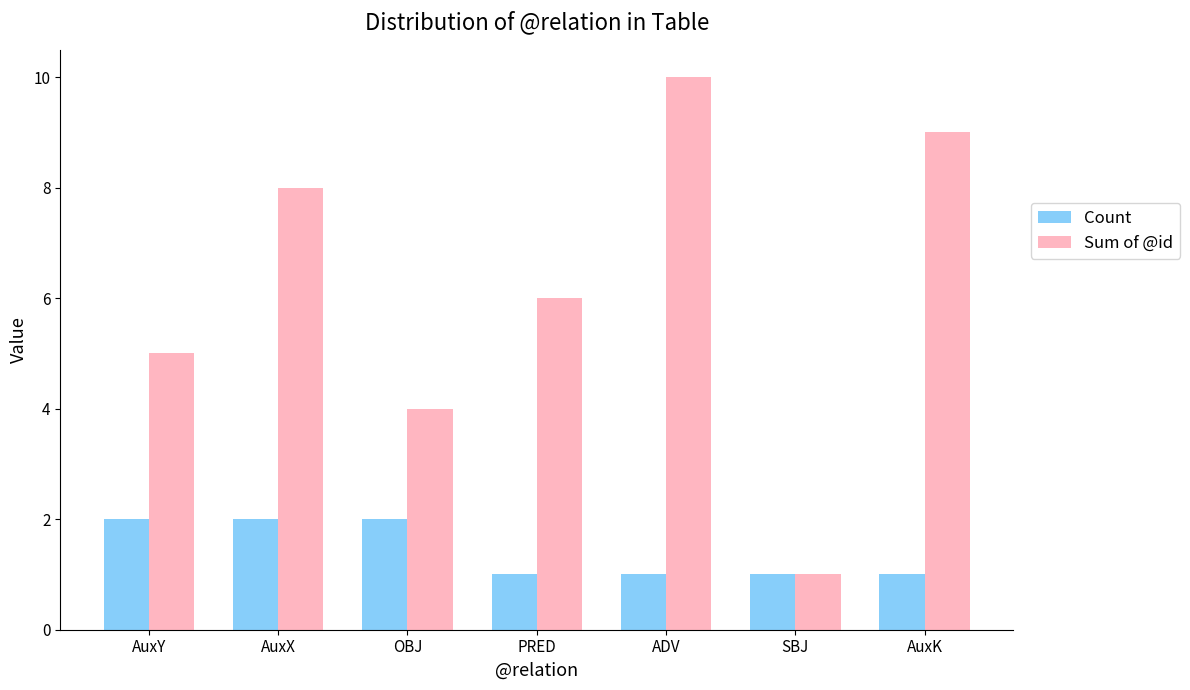

Between ADV and AuxK, which series saw the biggest shift?

Sum of @id